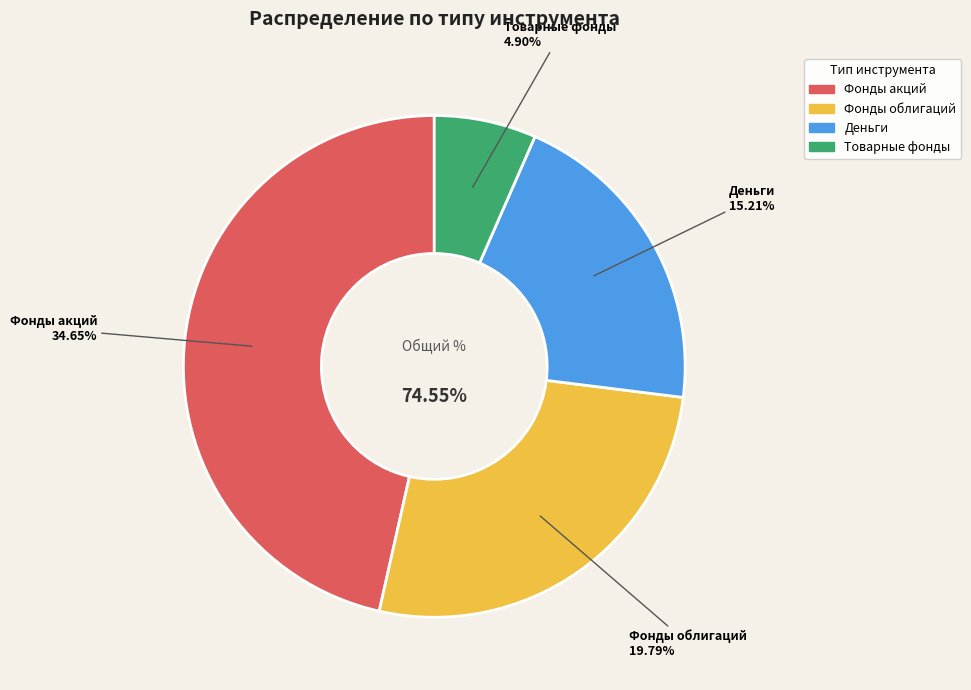

Which slice is the largest?

Фонды акций